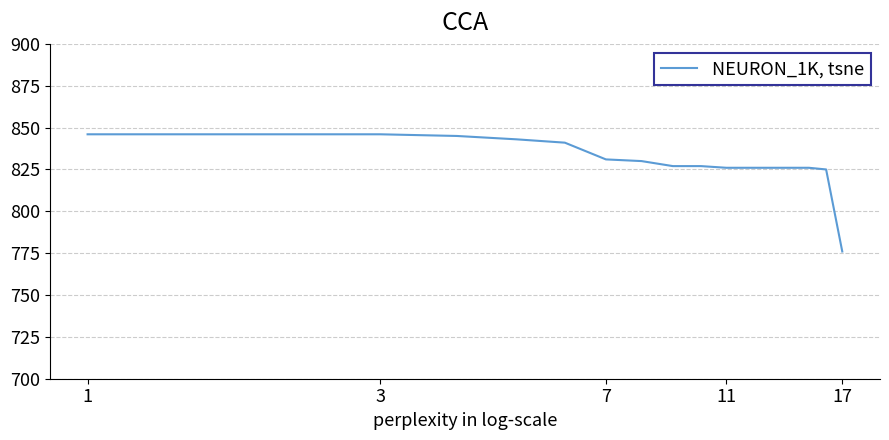

What is the smallest value displayed?

776